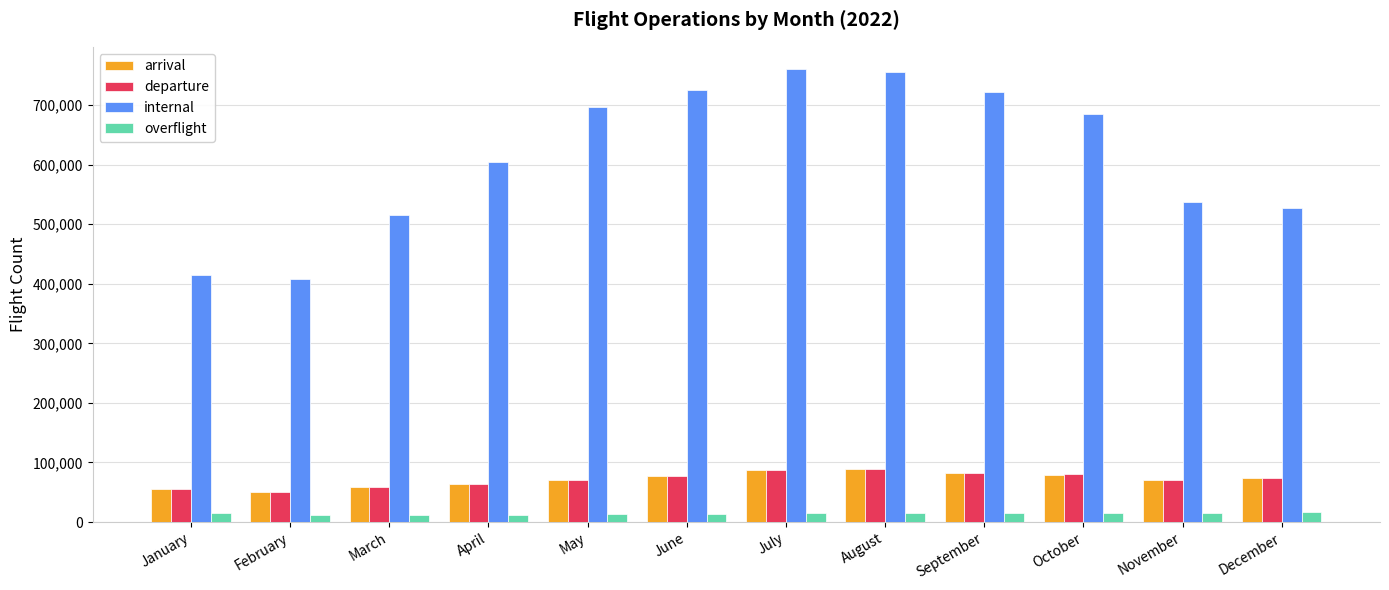

Which series has the largest total across all categories?

internal